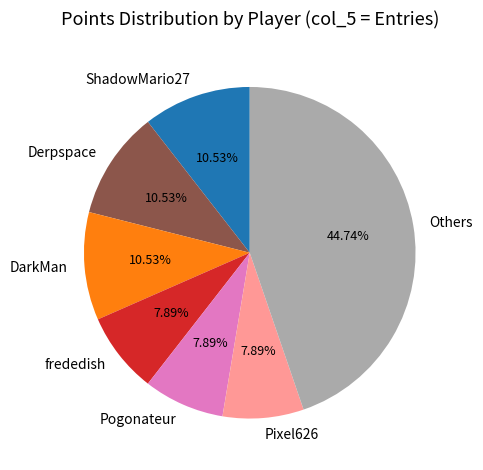

What is the largest slice in the pie chart?

Others